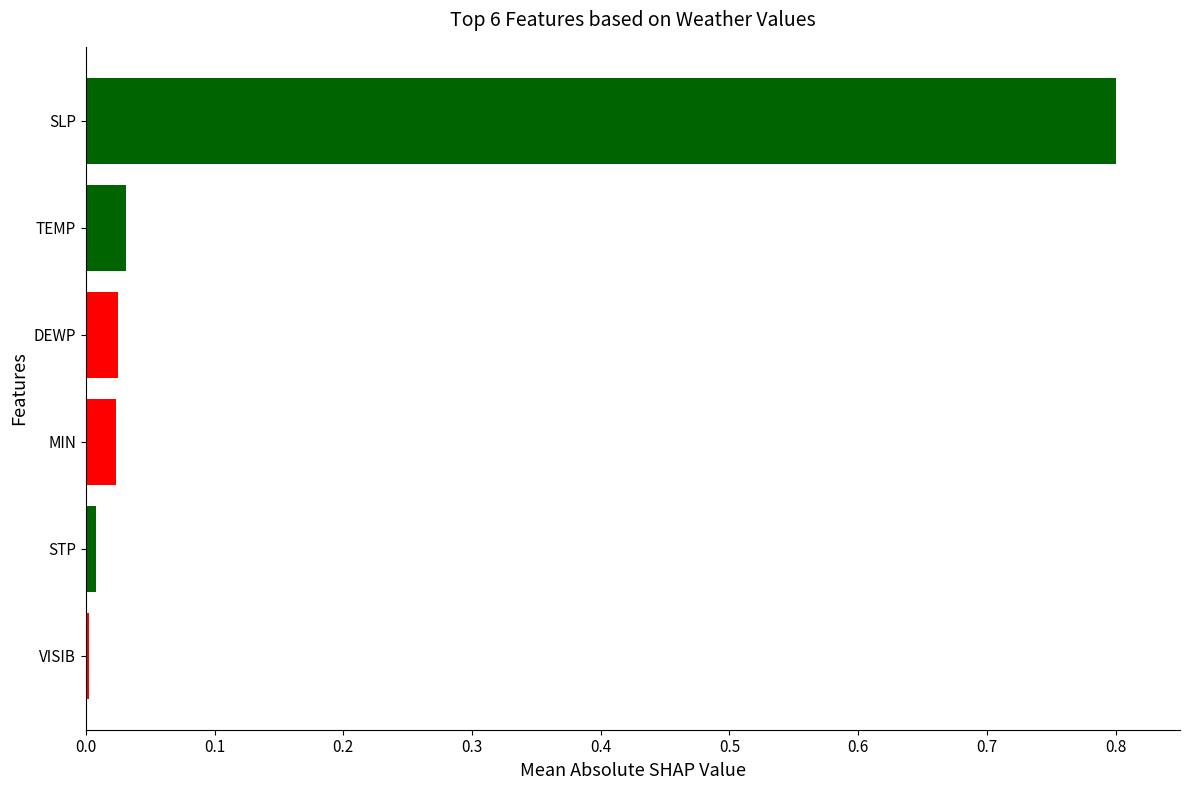

What is the greatest value displayed?

0.8